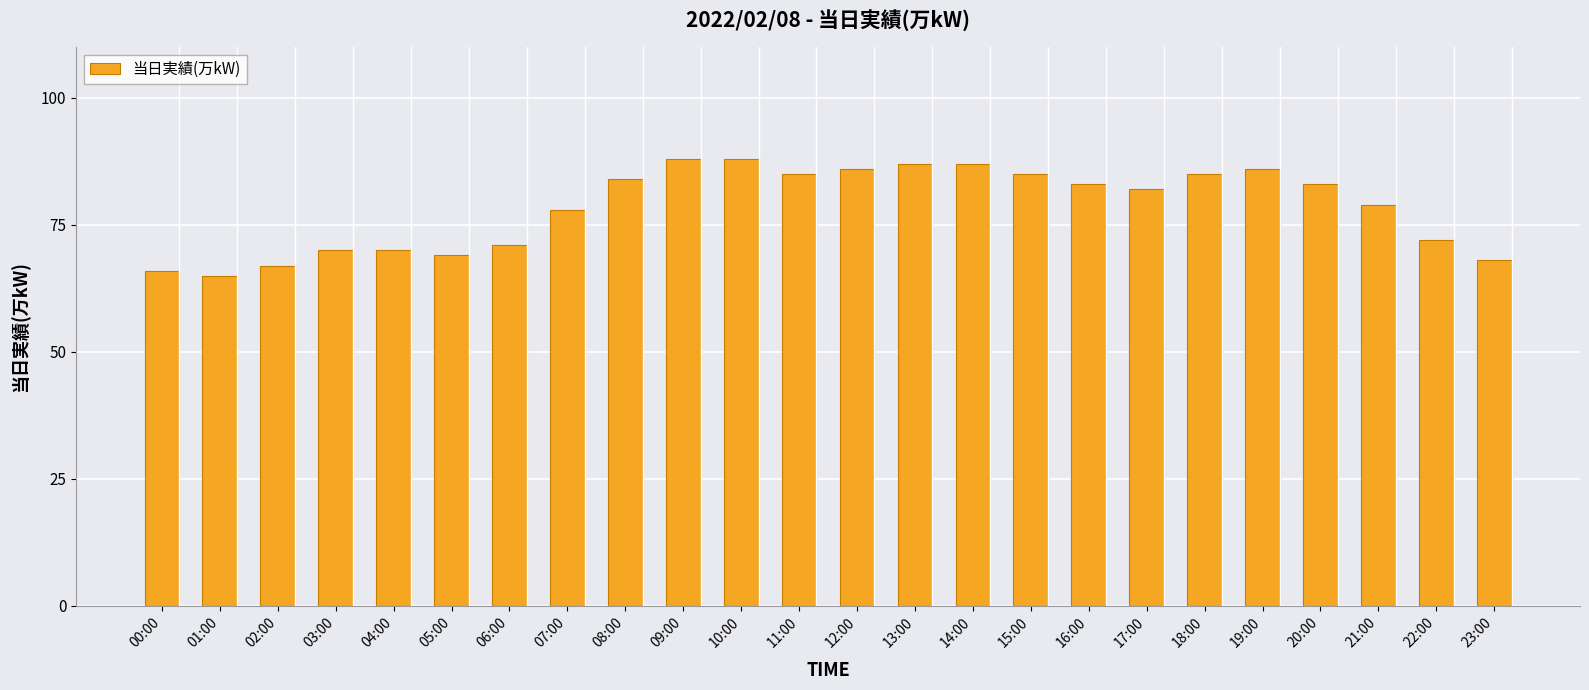

What position from the right is 16:00?

8